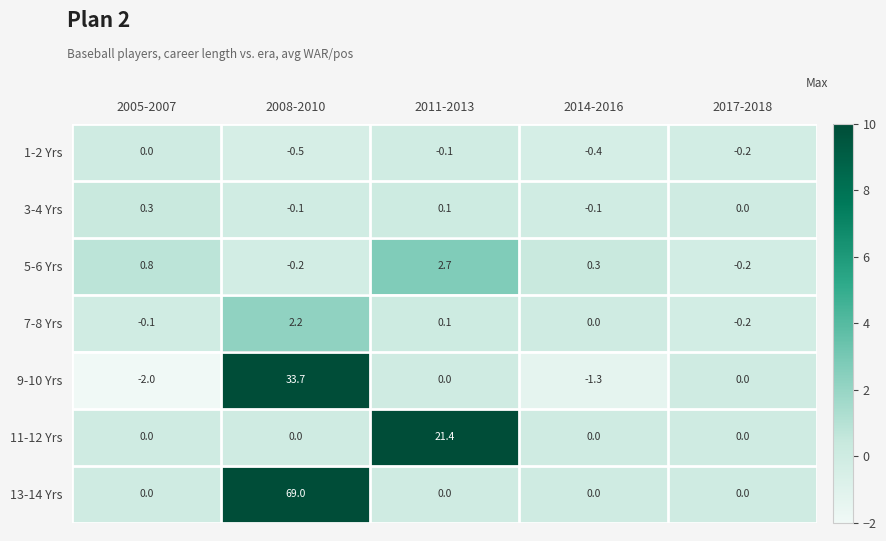

Which series has the largest total across all categories?

13-14 Yrs